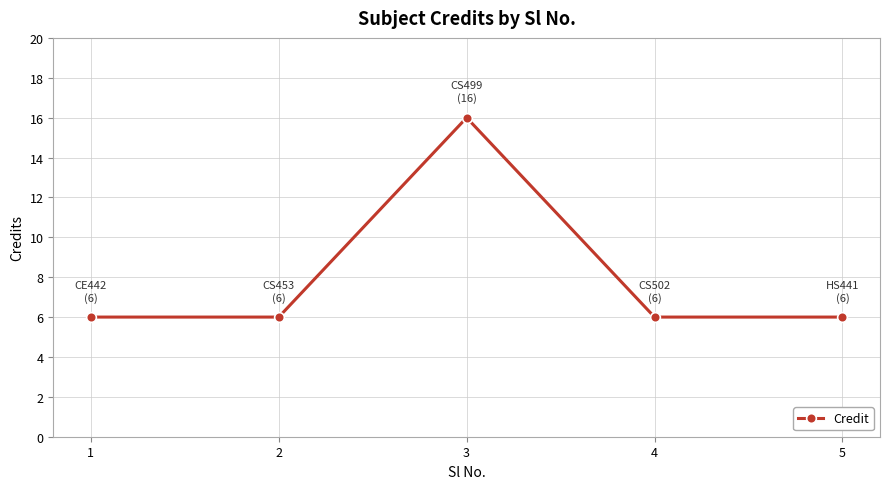

What is the ratio of the value at 2 to the value at 4?

1.0